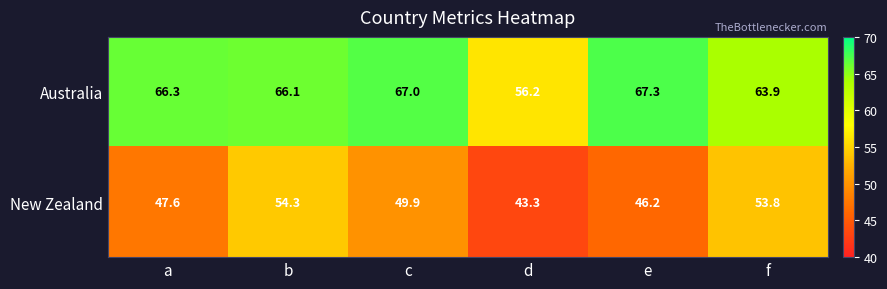

Which series has the largest total across all categories?

Australia